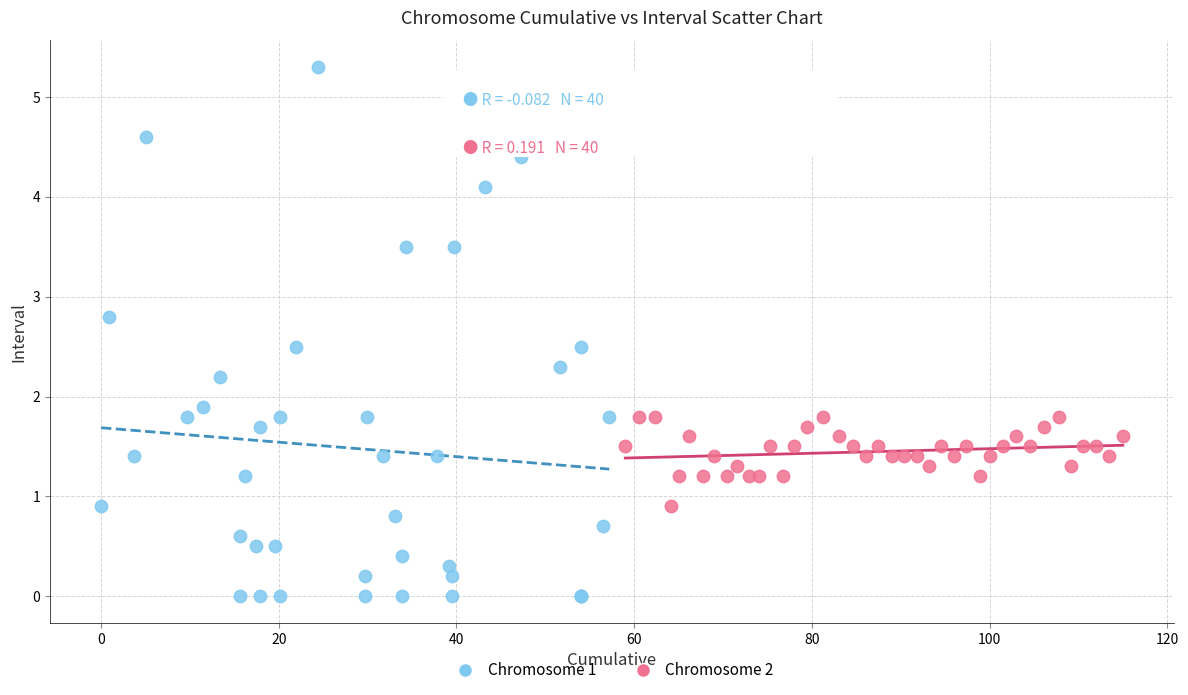

Which series has the largest Y range (max minus min)?

Chromosome 1